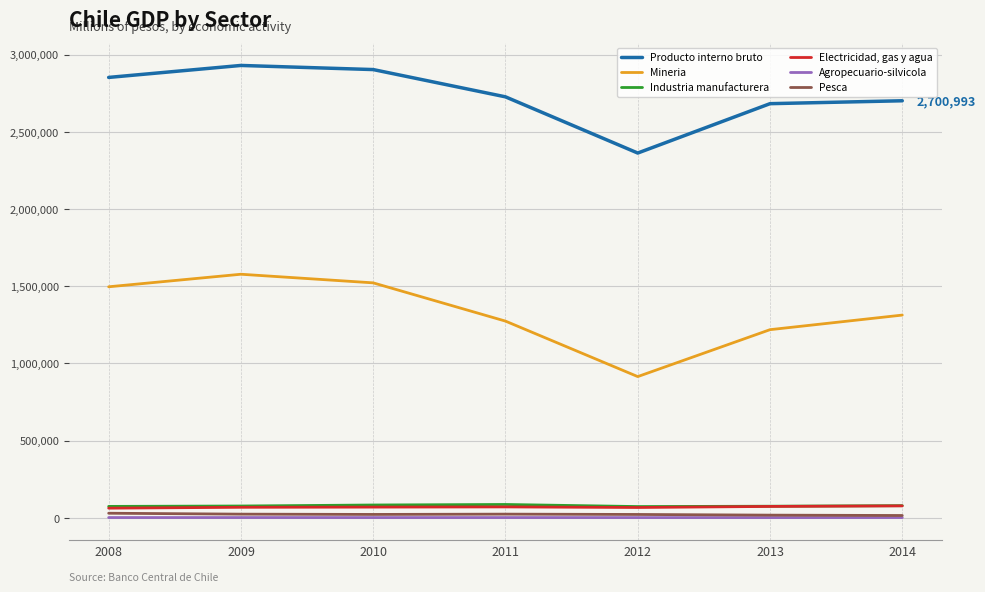

The Mineria series shows 2693720 at 2009. True or false?

False